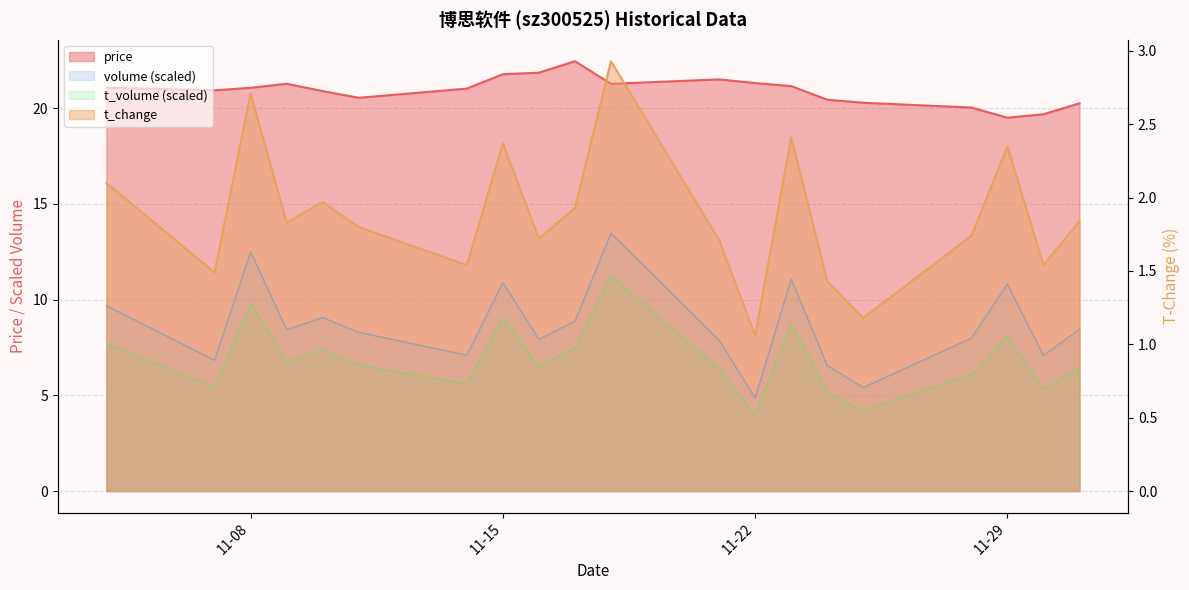

Which series changed the most between 2022-11-09 and 2022-11-22?

volume